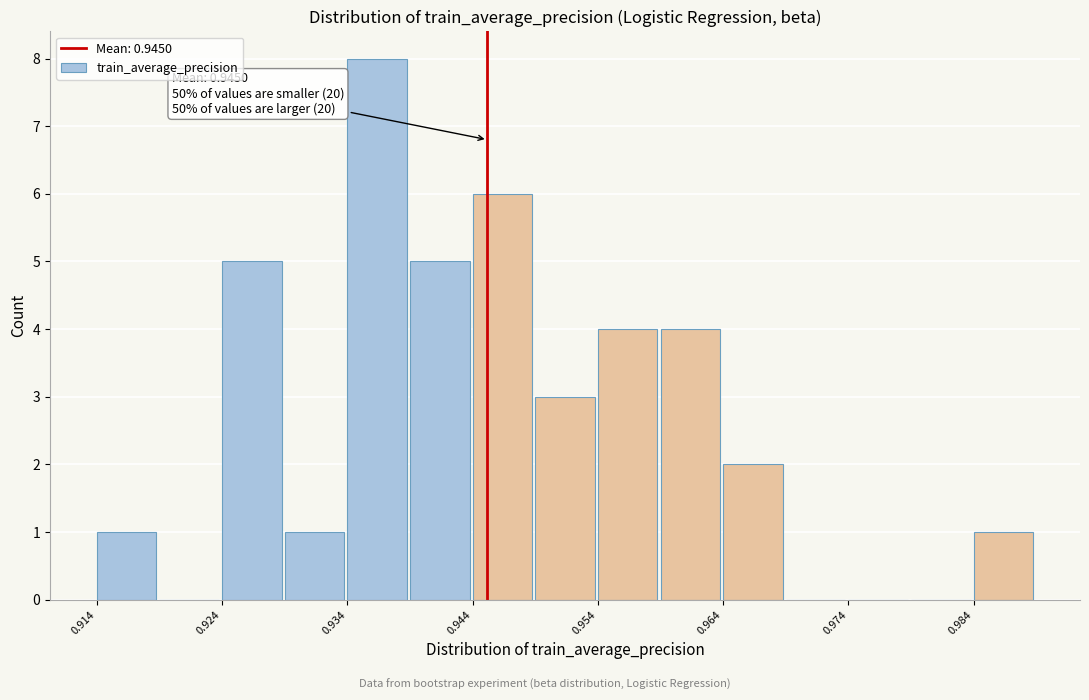

Over which range of the x-axis is the bar tallest?

0.934 to 0.939